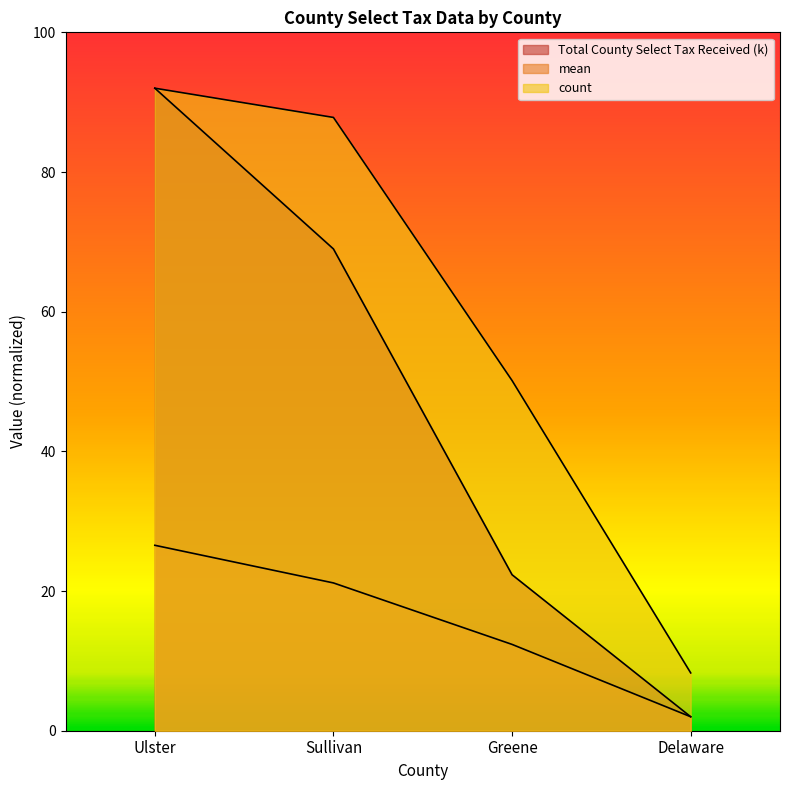

What are all the series names shown in the legend?

Total County Select Tax Received (k), mean, count